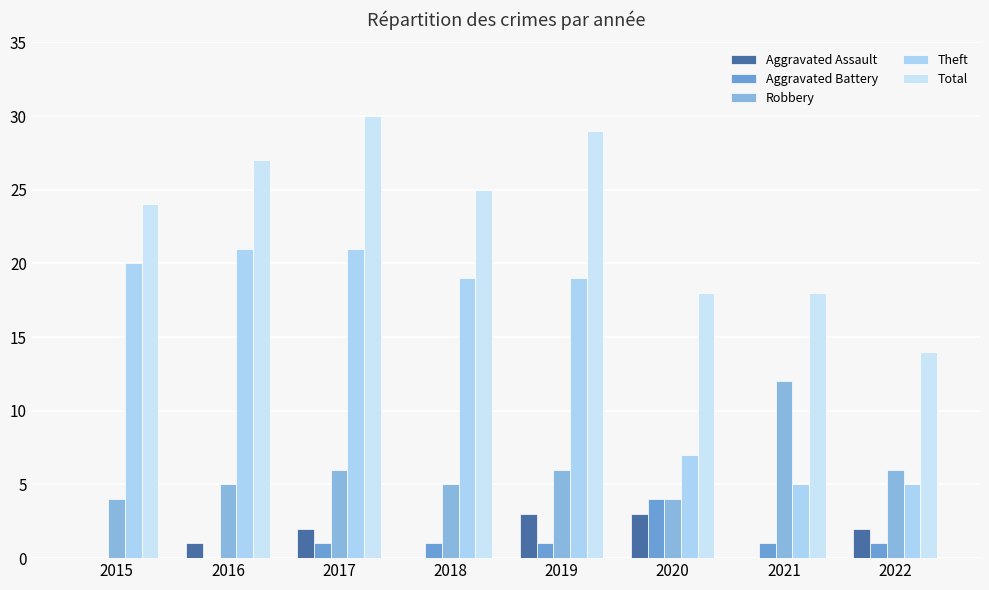

What are all the series names shown in the legend?

Aggravated Assault, Aggravated Battery, Robbery, Theft, Total